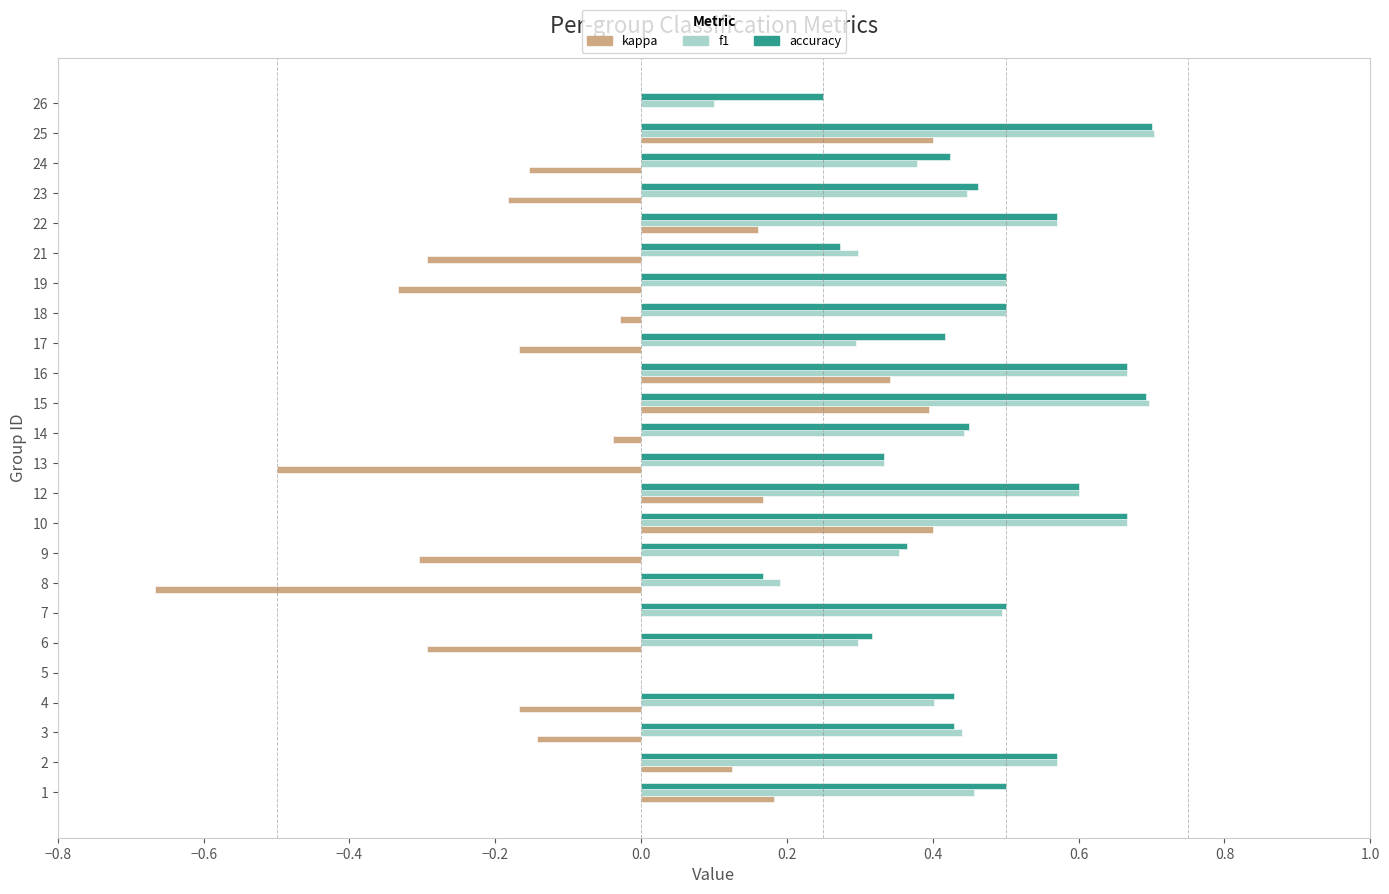

Which series changed the most between 2 and 9?

kappa